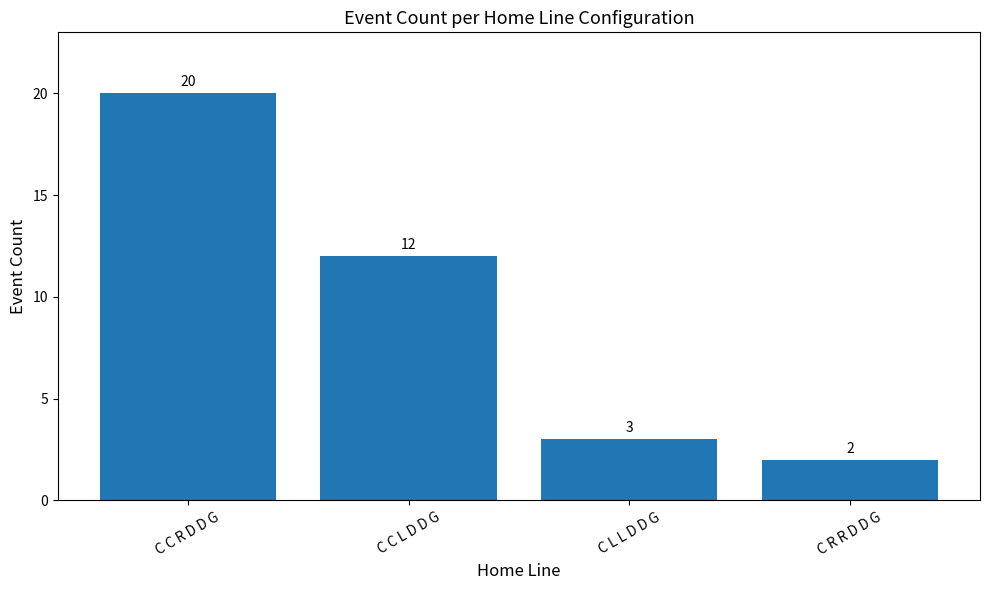

What is the sum of the values at C C L D D G and C C R D D G?

32